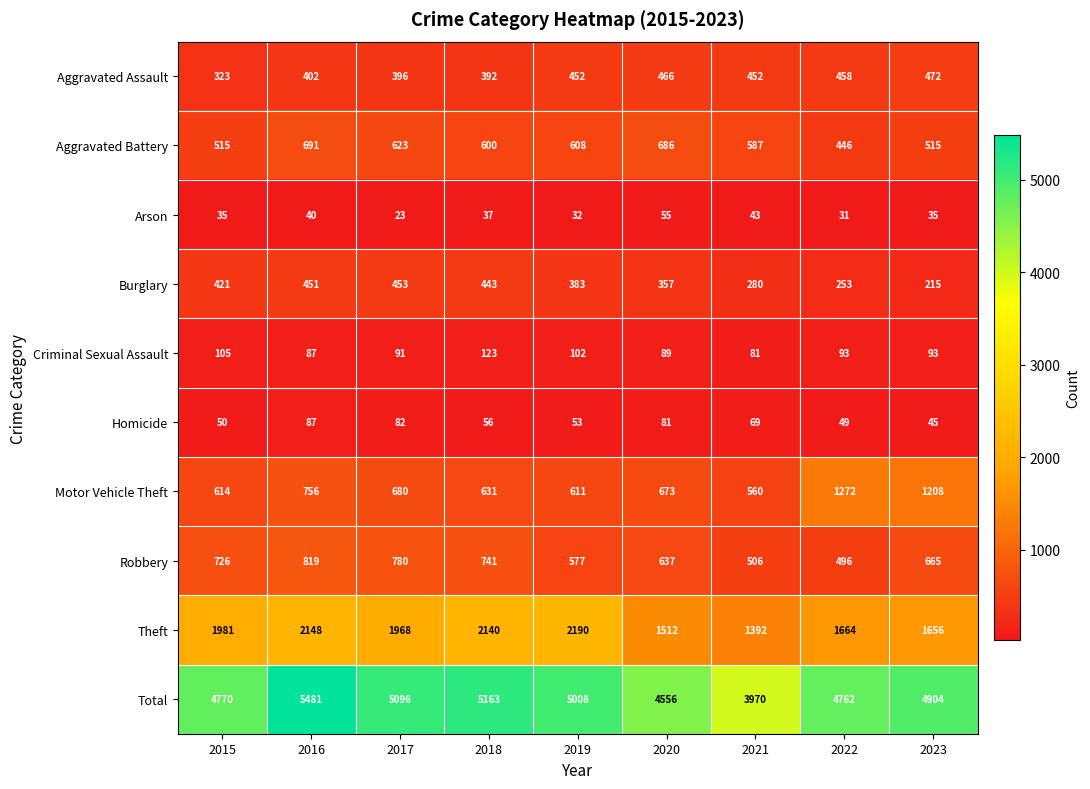

The value of Arson at 2018 is 37. True or false?

True